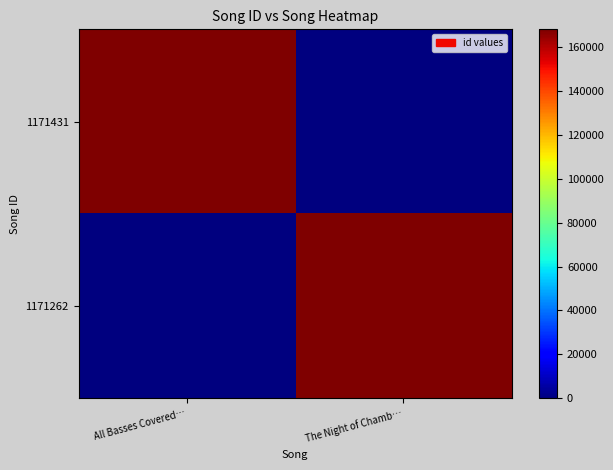

What is the total value across all series at All Basses Covered…?

167894